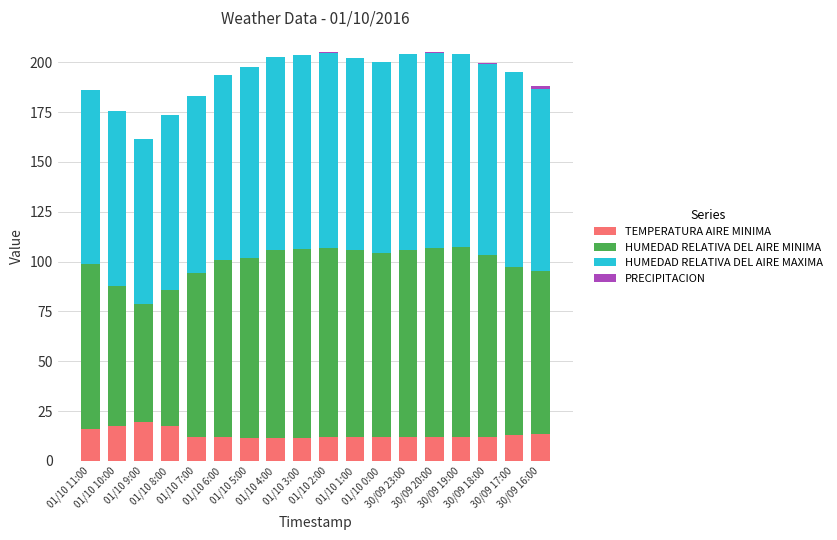

How many distinct data groups are displayed?

4